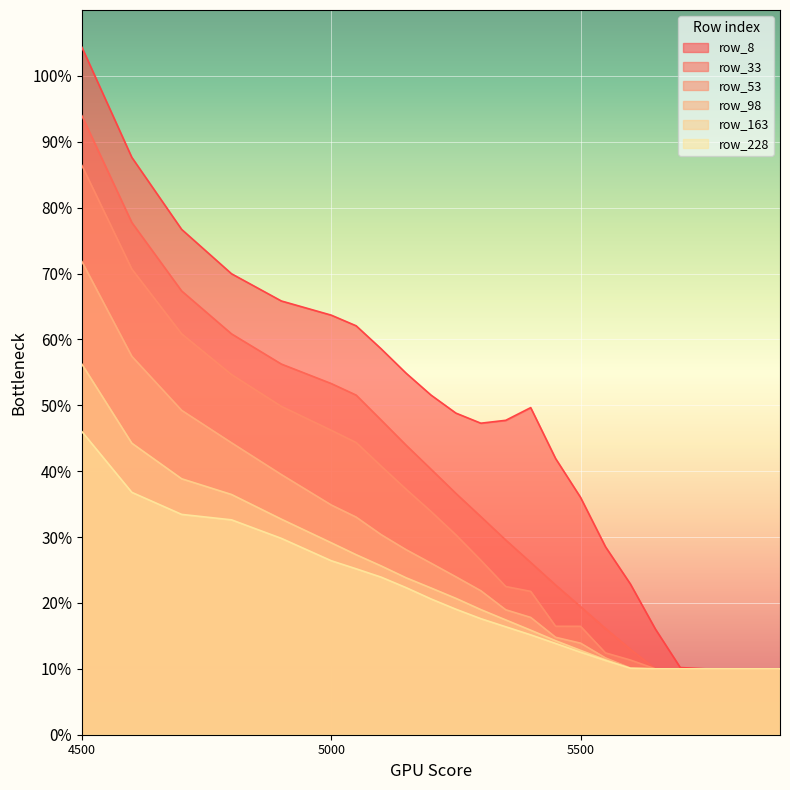

What is the sum of all row_53 values?

7.3